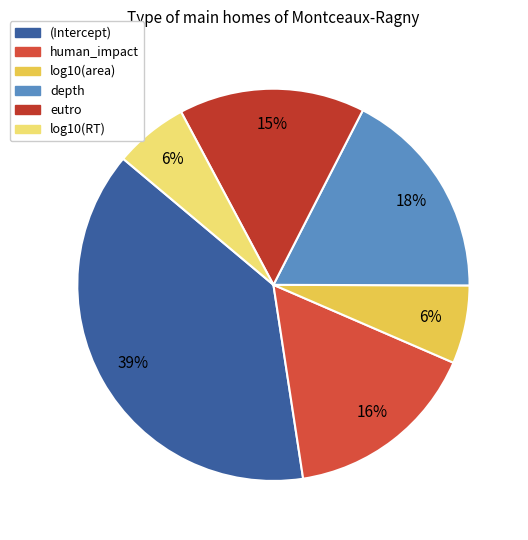

How many segments does this pie chart have?

6